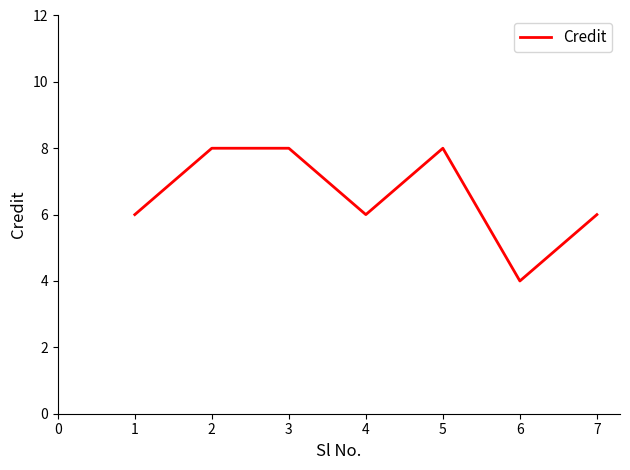

What is the minimum value shown in the chart?

4